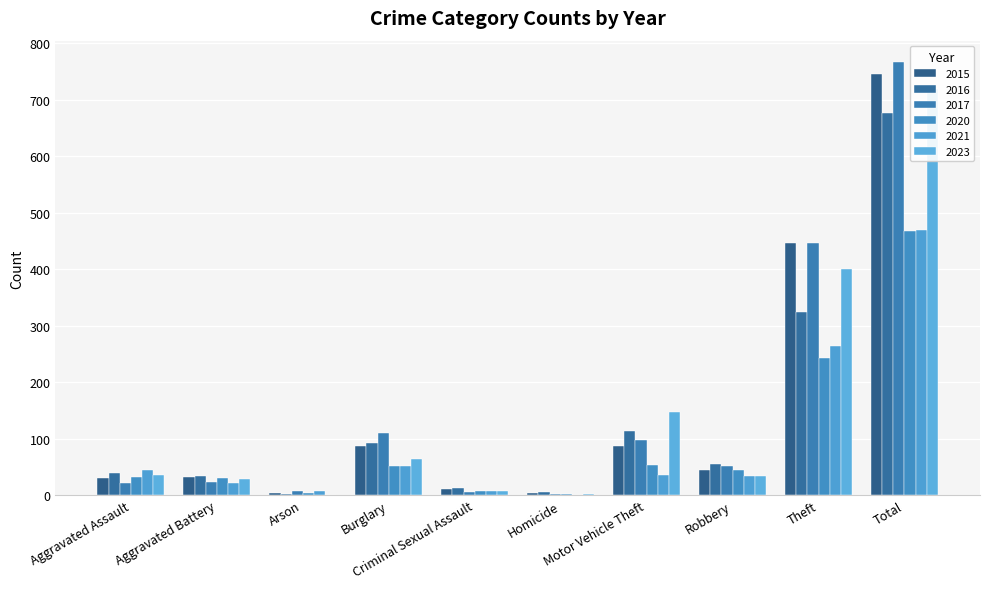

What is the greatest value displayed?

766